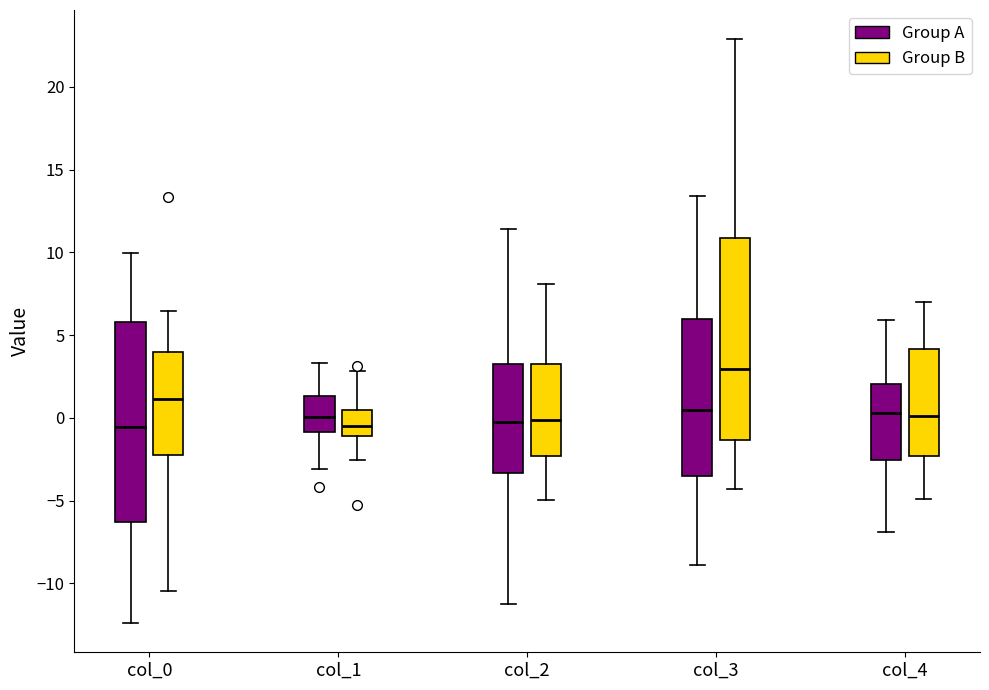

Reading left to right, read every box against the y-axis: the position of its median line, the range the box covers, and the ends of its whiskers. The values are not printed on the chart, so give them approximately, as read against the axis.

col_0 (Group A): median -0.5, box -6.5 to 6.0, whiskers -12.5 to 10.0
col_0 (Group B): median 1.0, box -2.0 to 4.0, whiskers -10.5 to 6.5
col_1 (Group A): median 0.0, box -1.0 to 1.5, whiskers -3.0 to 3.5
col_1 (Group B): median -0.5, box -1.0 to 0.5, whiskers -2.5 to 3.0
col_2 (Group A): median -0.5, box -3.5 to 3.5, whiskers -11.0 to 11.5
col_2 (Group B): median 0.0, box -2.5 to 3.5, whiskers -5.0 to 8.0
col_3 (Group A): median 0.5, box -3.5 to 6.0, whiskers -9.0 to 13.5
col_3 (Group B): median 3.0, box -1.5 to 11.0, whiskers -4.5 to 23.0
col_4 (Group A): median 0.5, box -2.5 to 2.0, whiskers -7.0 to 6.0
col_4 (Group B): median 0.0, box -2.5 to 4.0, whiskers -5.0 to 7.0